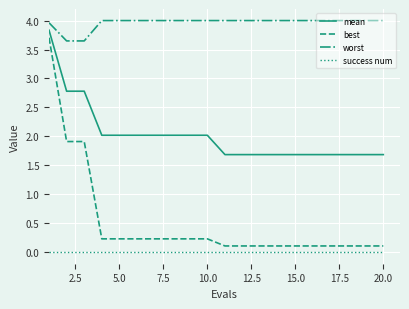

True or false: success num and best cross at least once.

False